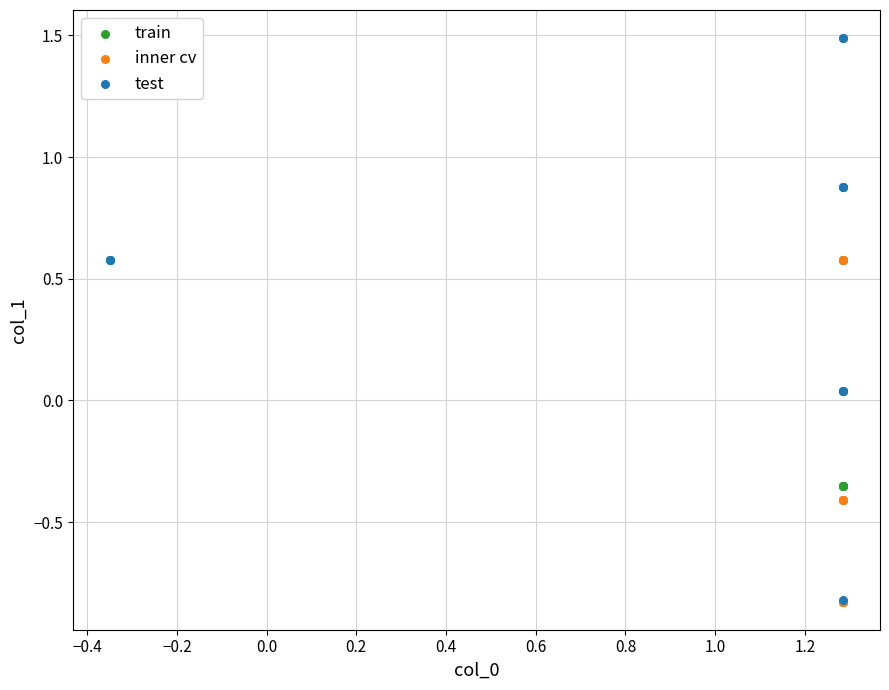

Which series reaches the maximum Y coordinate?

test